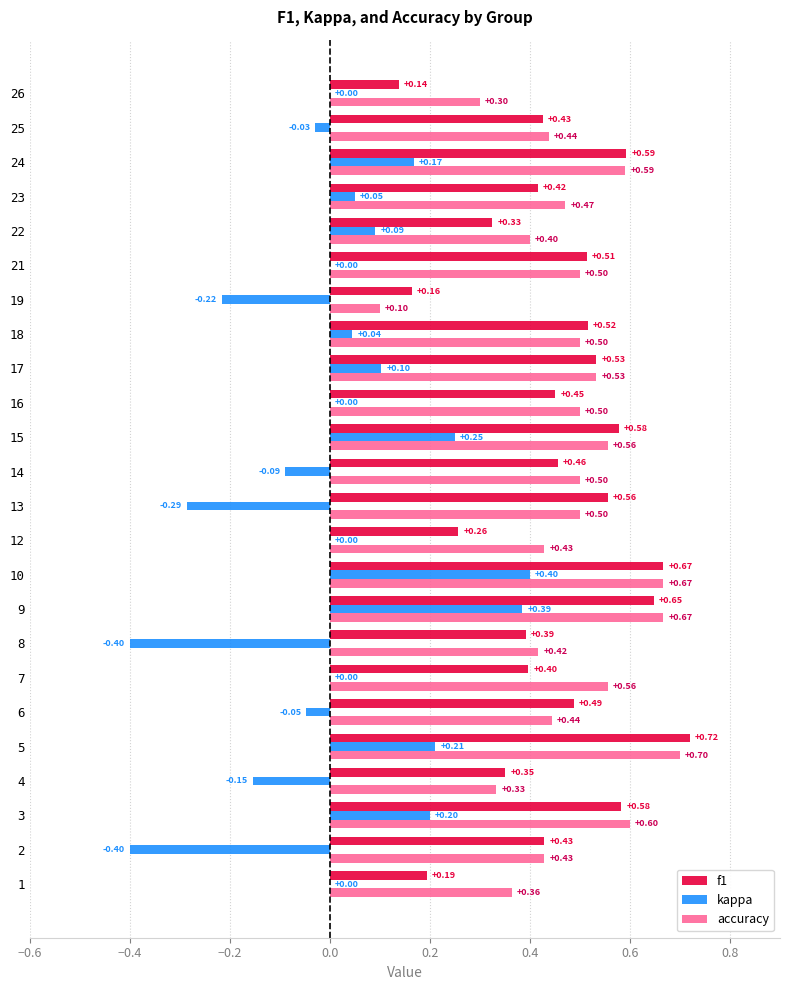

Read the accuracy value at 14.

0.5